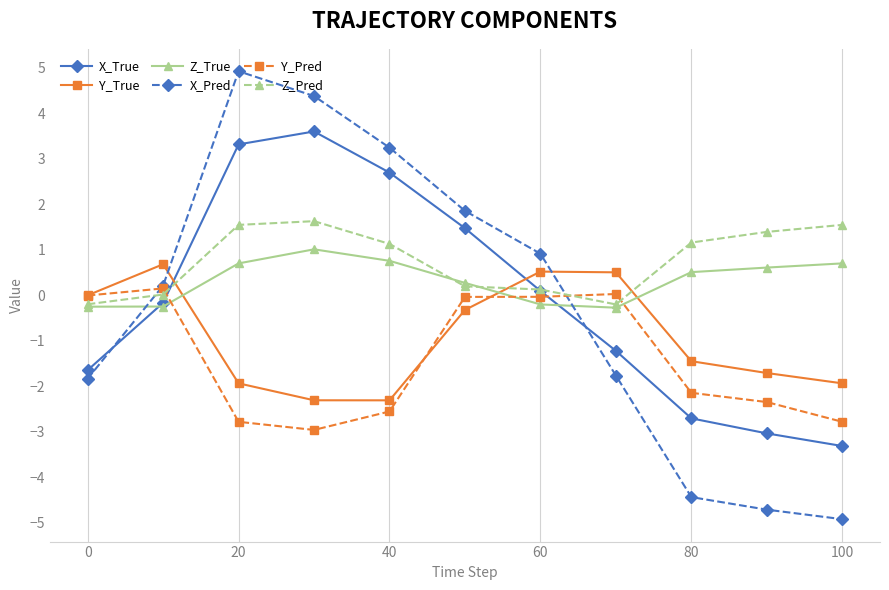

What is the value of the X_True point at the 4th from the left?

3.6